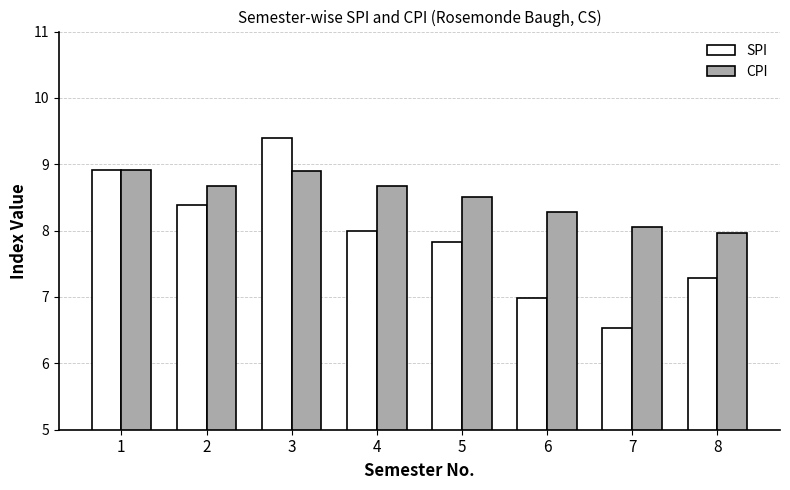

Which series has the widest spread of values?

SPI